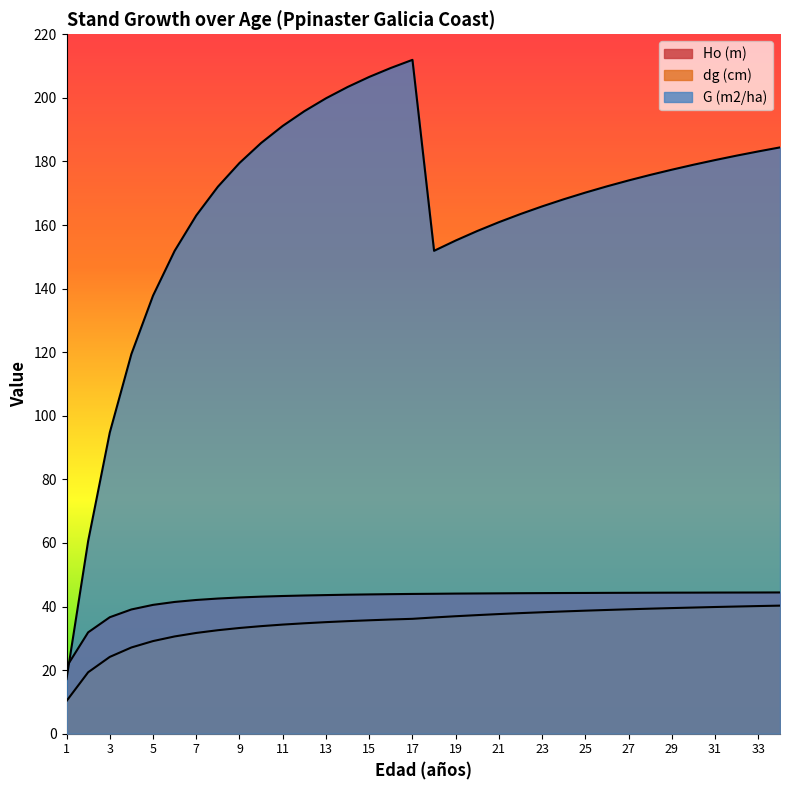

The dg (cm) series shows 12.7 at 27. True or false?

False